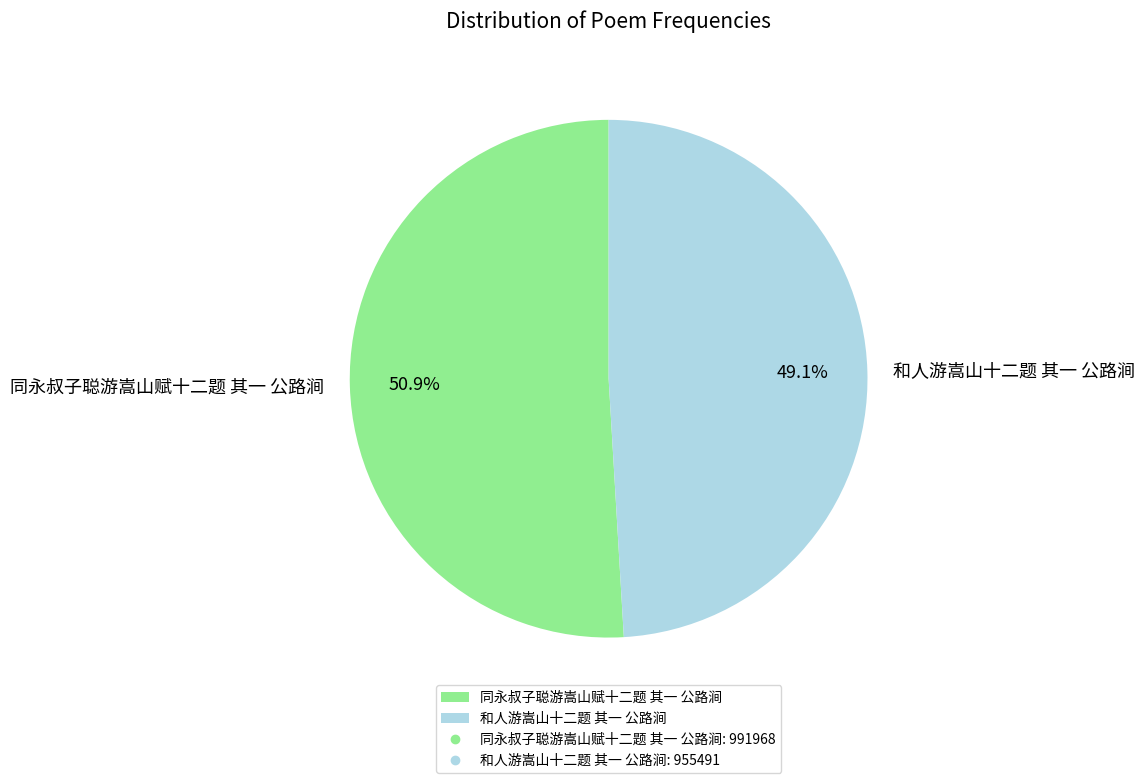

How many slices are in this pie chart?

2